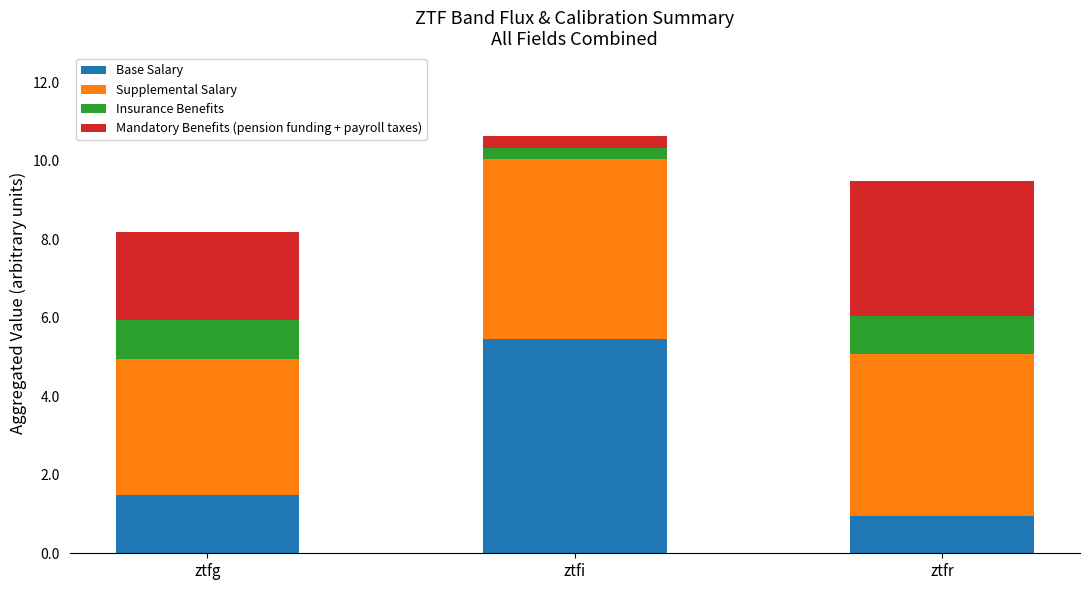

What is the approximate value of Base Salary at ztfg?

1.5